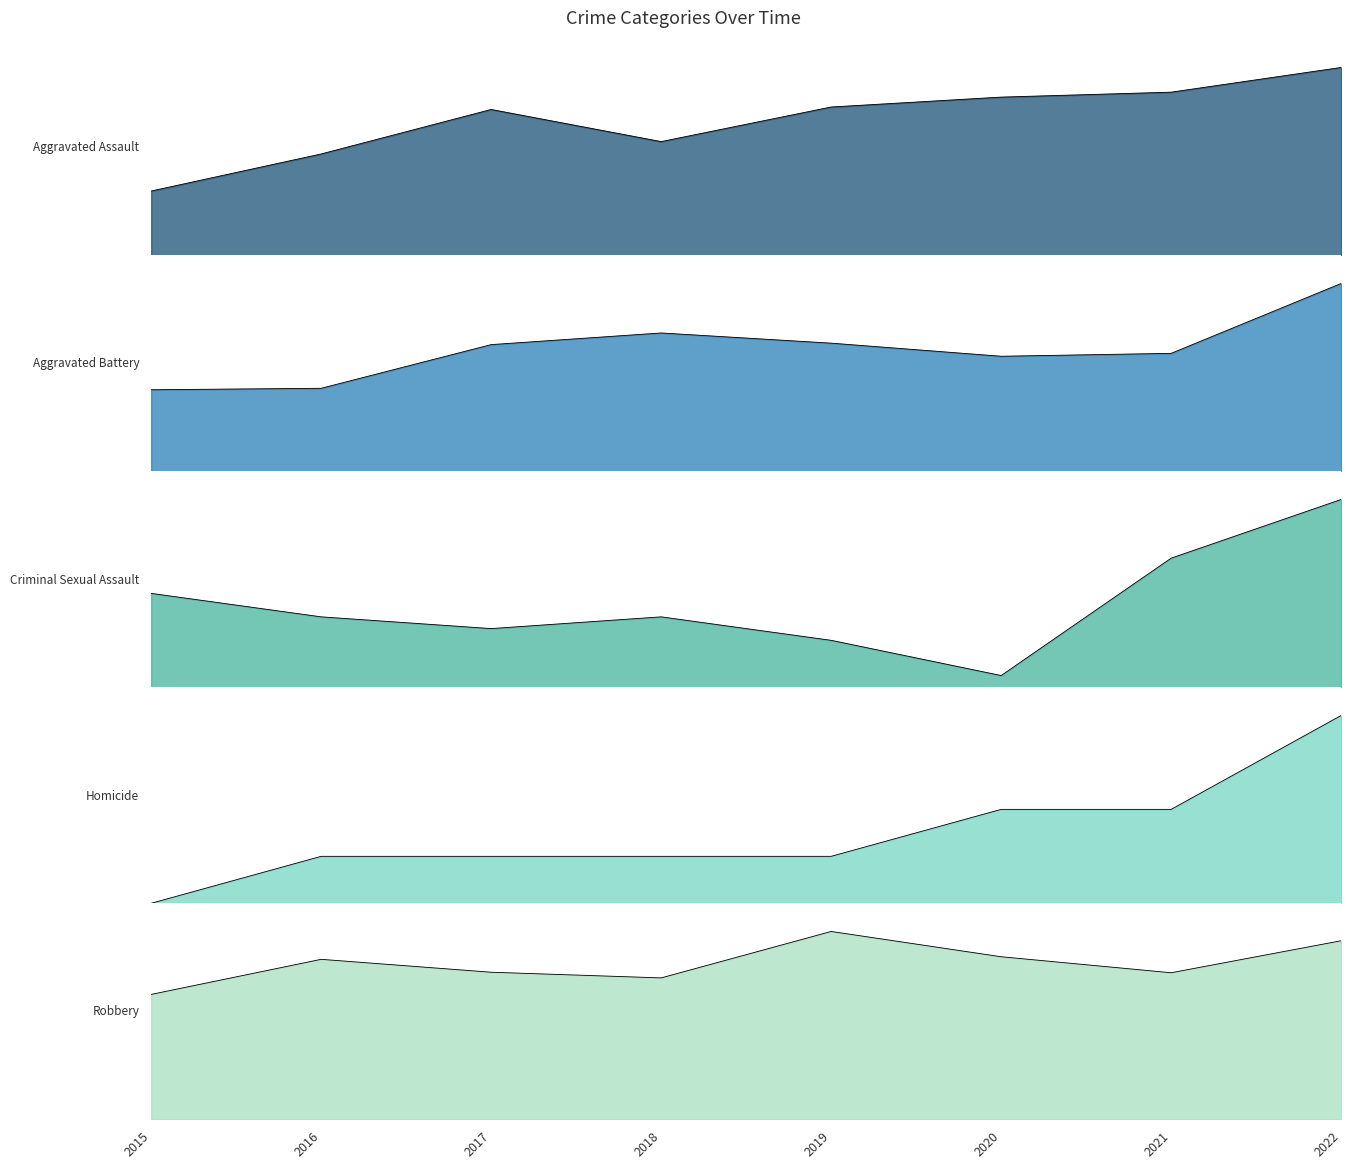

True or false: Homicide has a value of 1 at 2018.

True